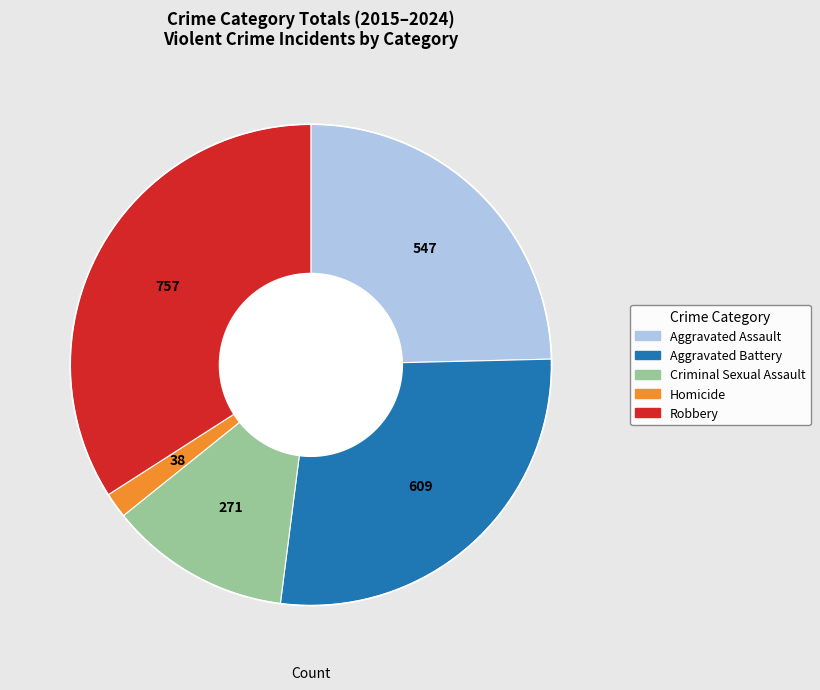

Is 26 the majority of the pie?

No